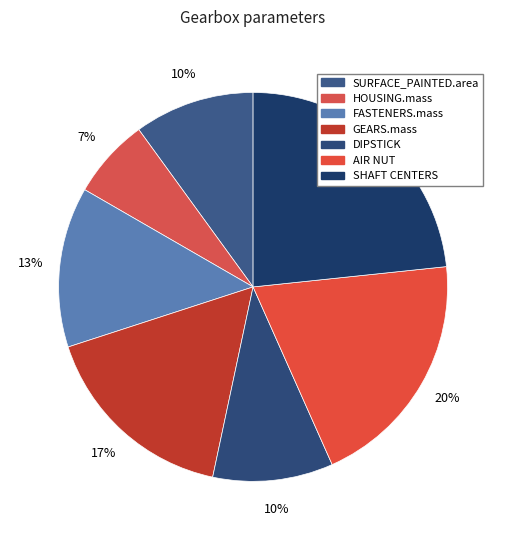

Is AIR NUT the majority of the pie?

No